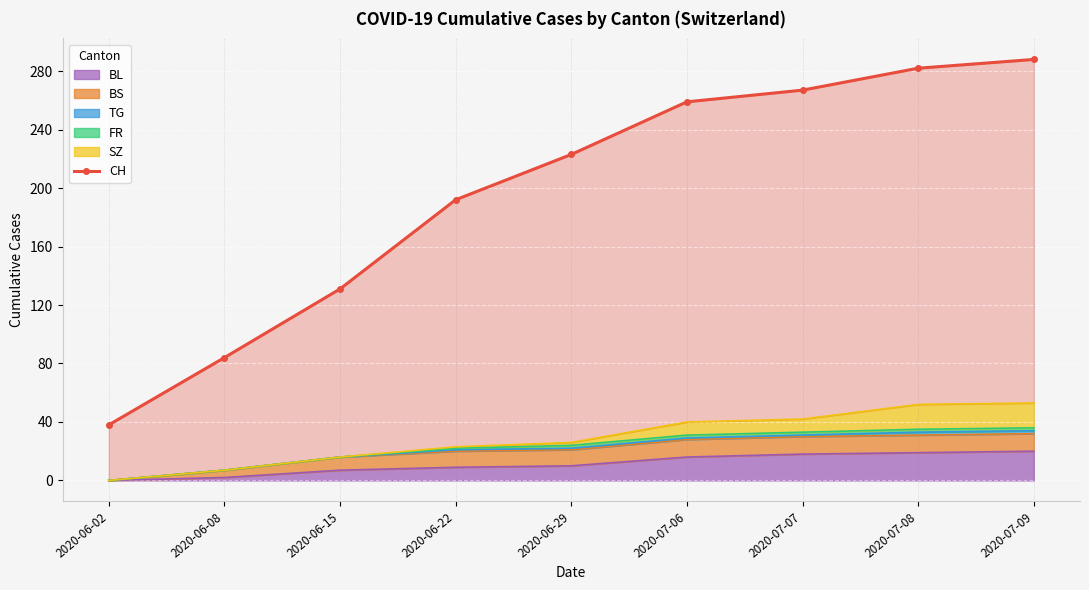

Count the number of values greater than 223.

4